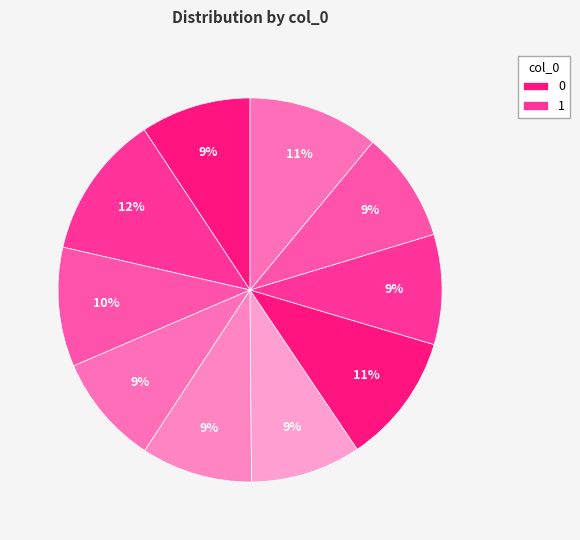

How many slices are in this pie chart?

10